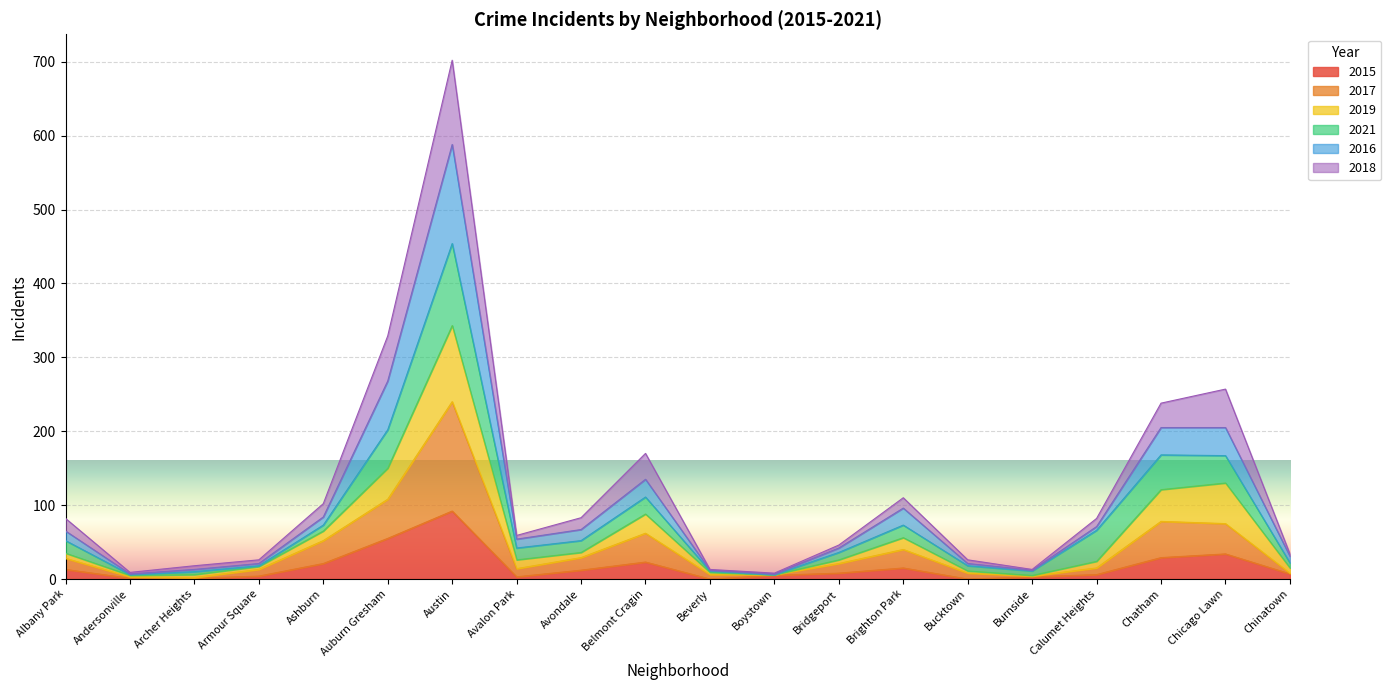

How many lines are shown in the chart?

6